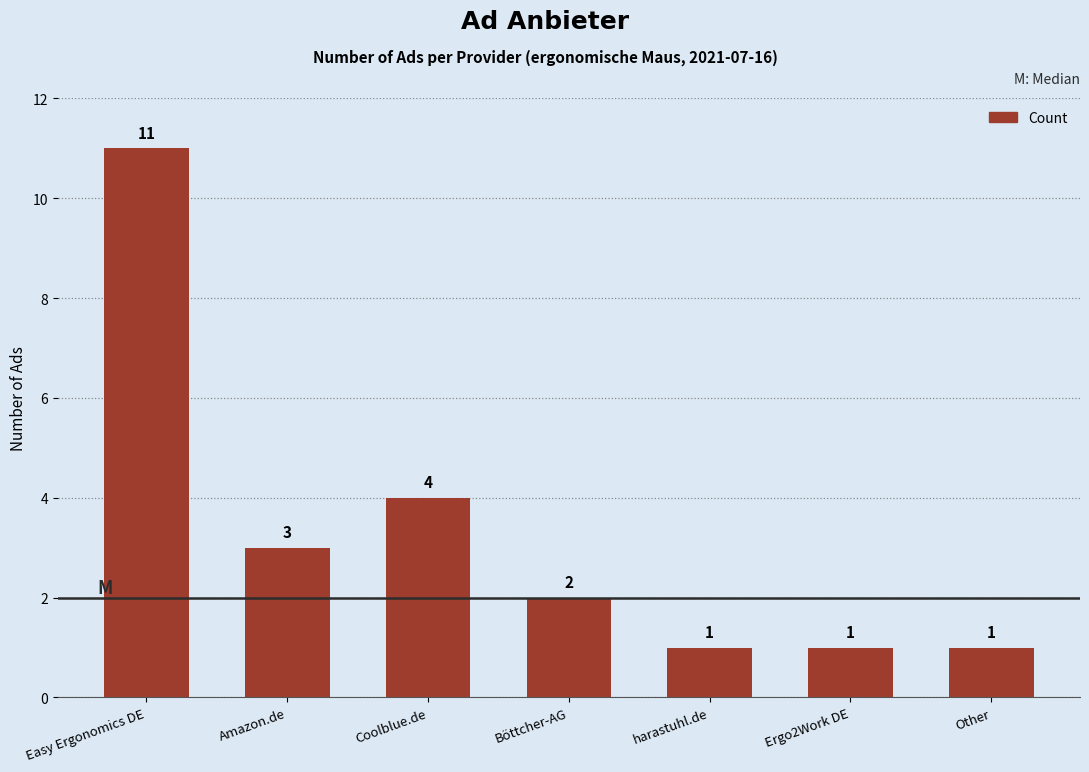

How many bars are there in total?

7